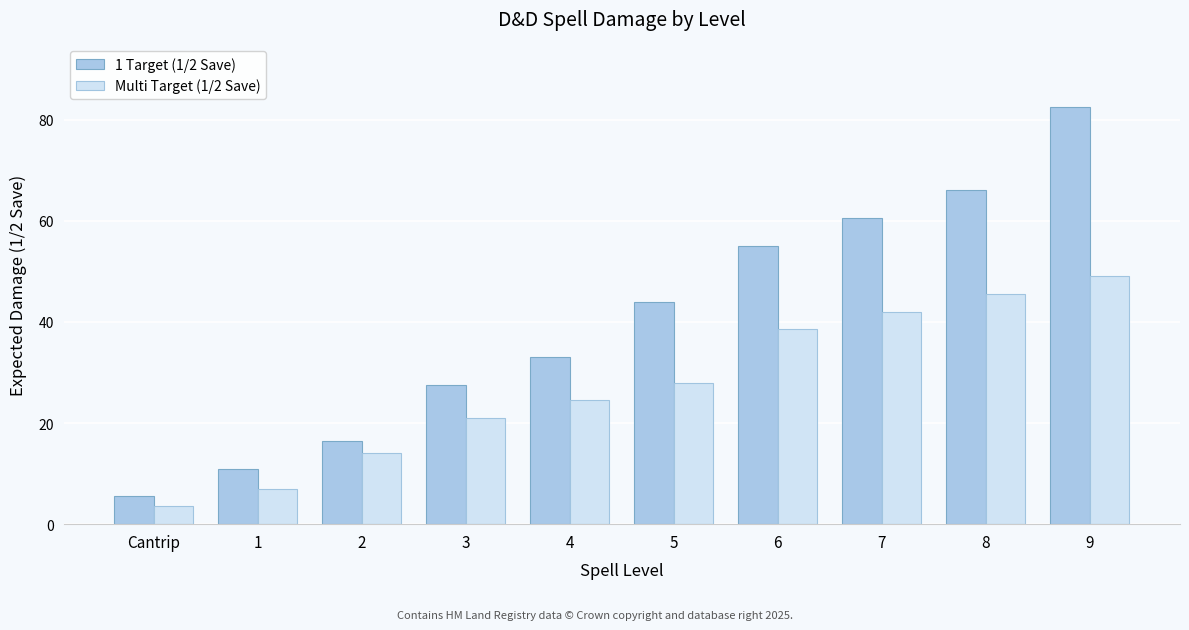

At which label is 1 Target (1/2 Save) closest to 44?

5